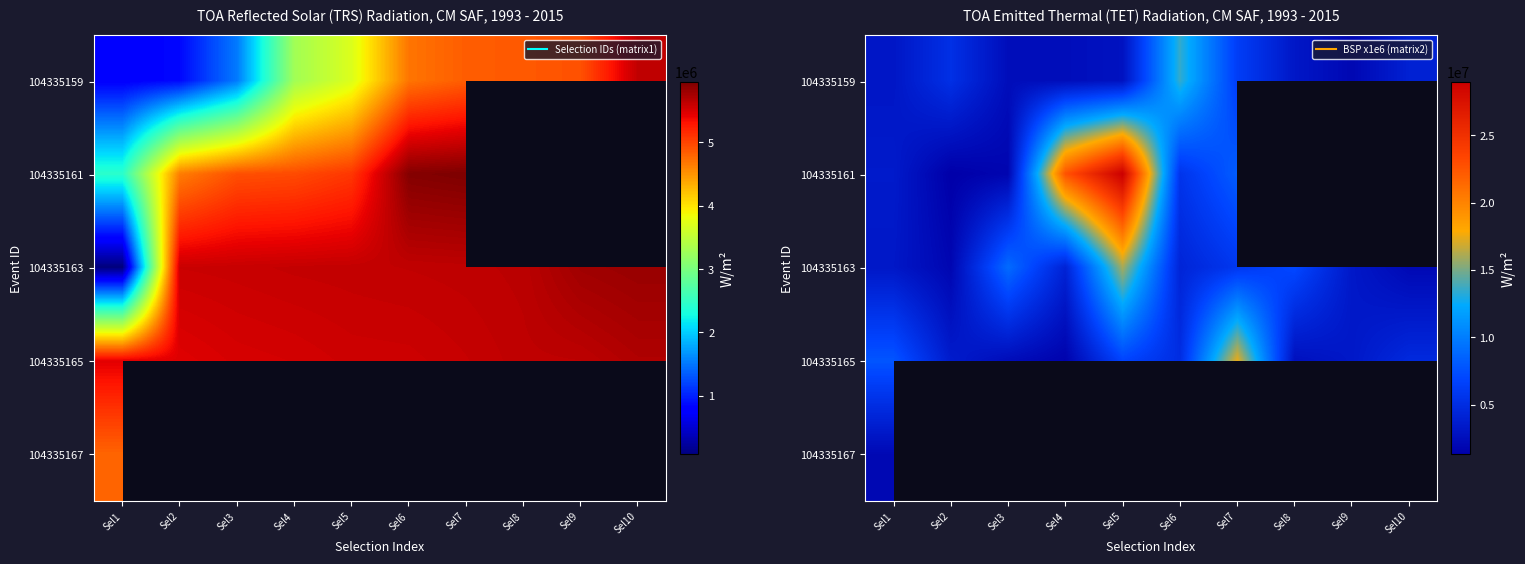

Which has a higher value, Sel2 or Sel10?

Sel2